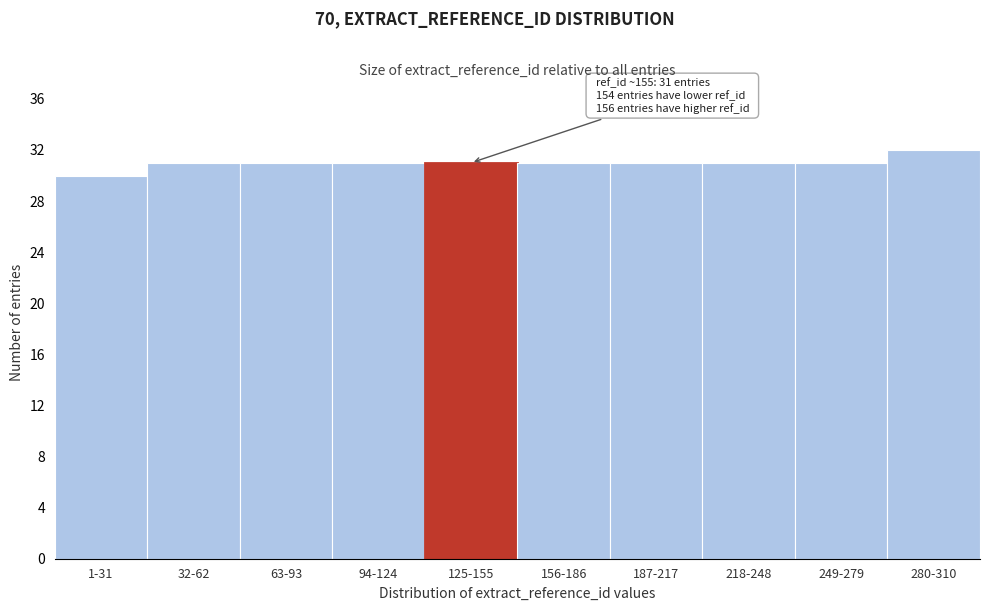

Reading left to right, list all the values displayed in this chart.

30	31	31	31	31	31	31	31	31	32